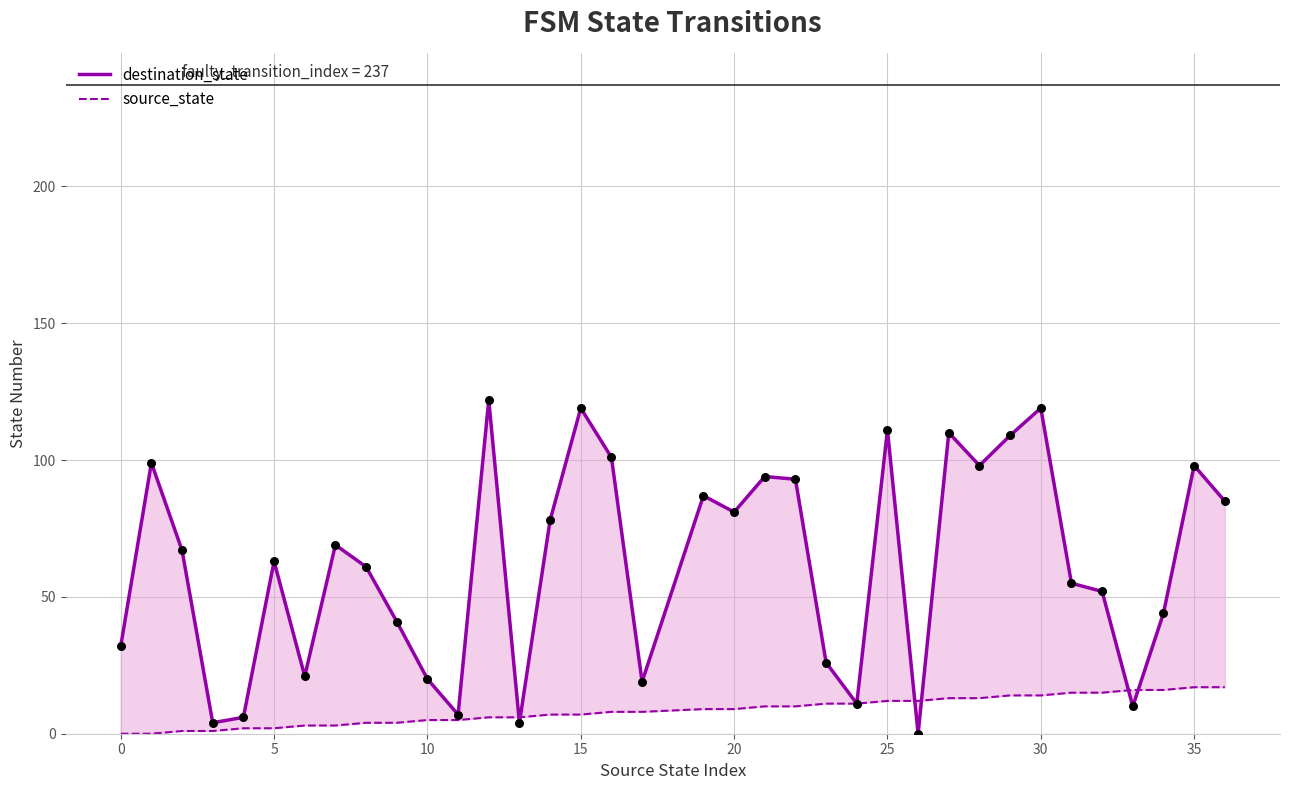

Which series contains the highest Y value?

destination_state